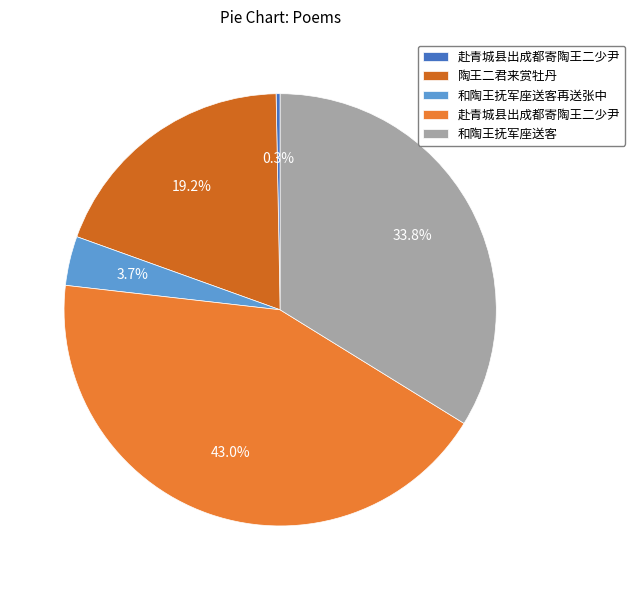

What is the smallest slice in the pie chart?

赴青城县出成都寄陶王二少尹